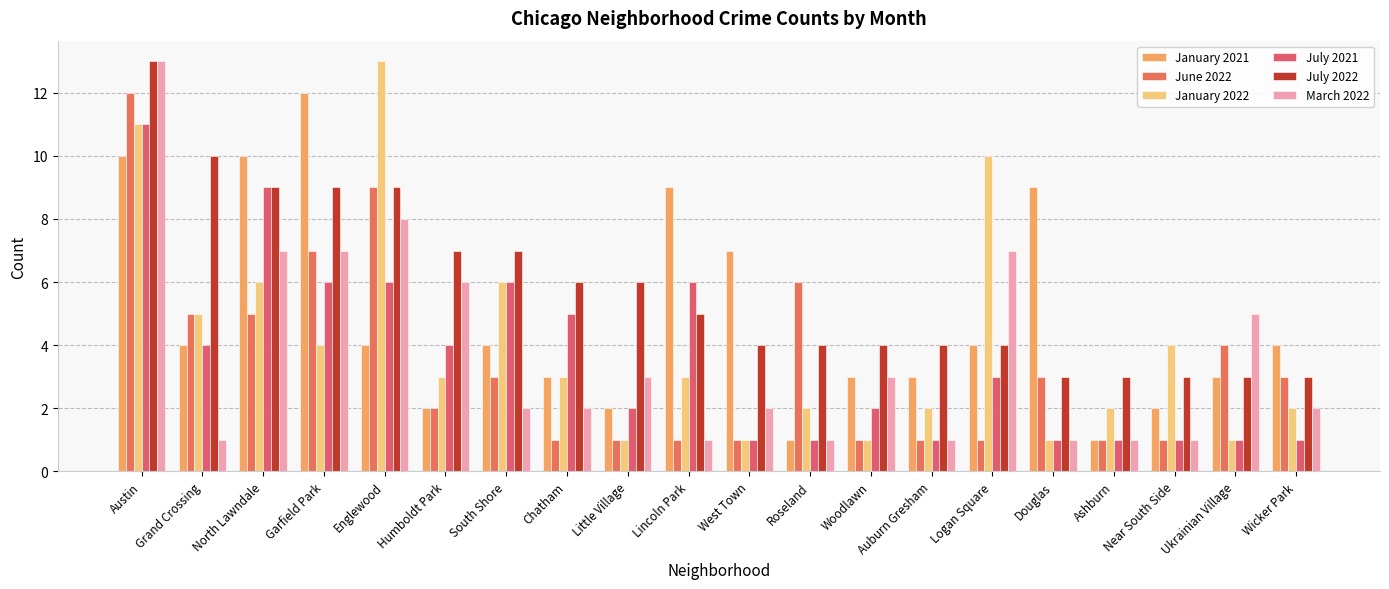

How many values in the June 2022 series are below 3?

10